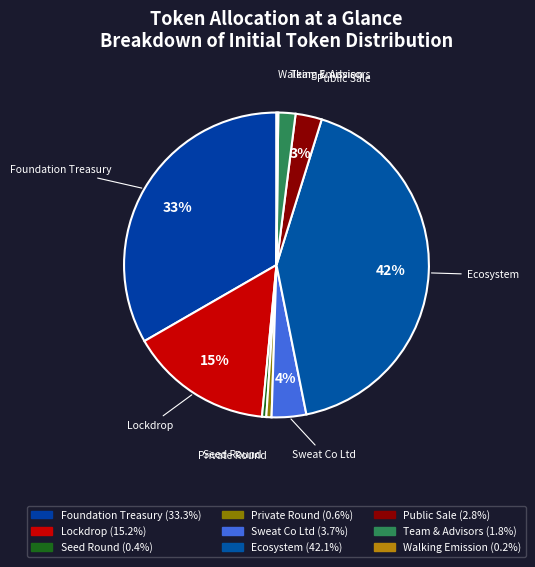

To the nearest percent, what percentage of the pie is Private Round?

1%